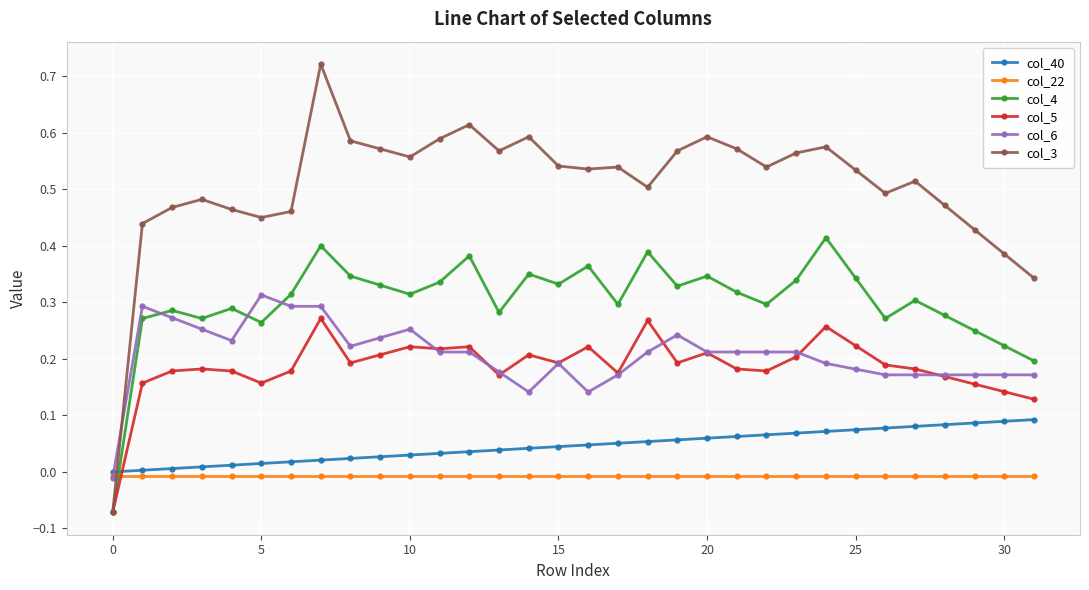

Which series has the largest total across all categories?

col_3